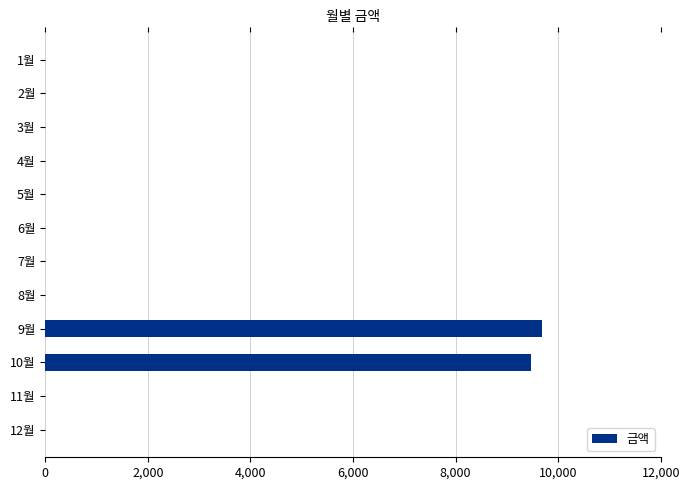

Reading bottom to top, list all the values displayed in this chart.

12월=0	11월=0	10월=9470	9월=9680	8월=0	7월=0	6월=0	5월=0	4월=0	3월=0	2월=0	1월=0